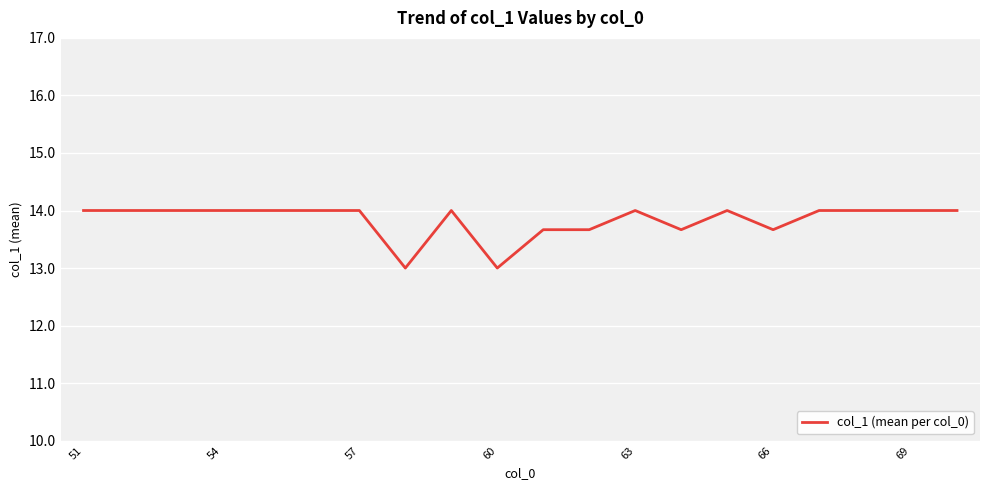

What is the difference between the maximum and minimum values?

1.0